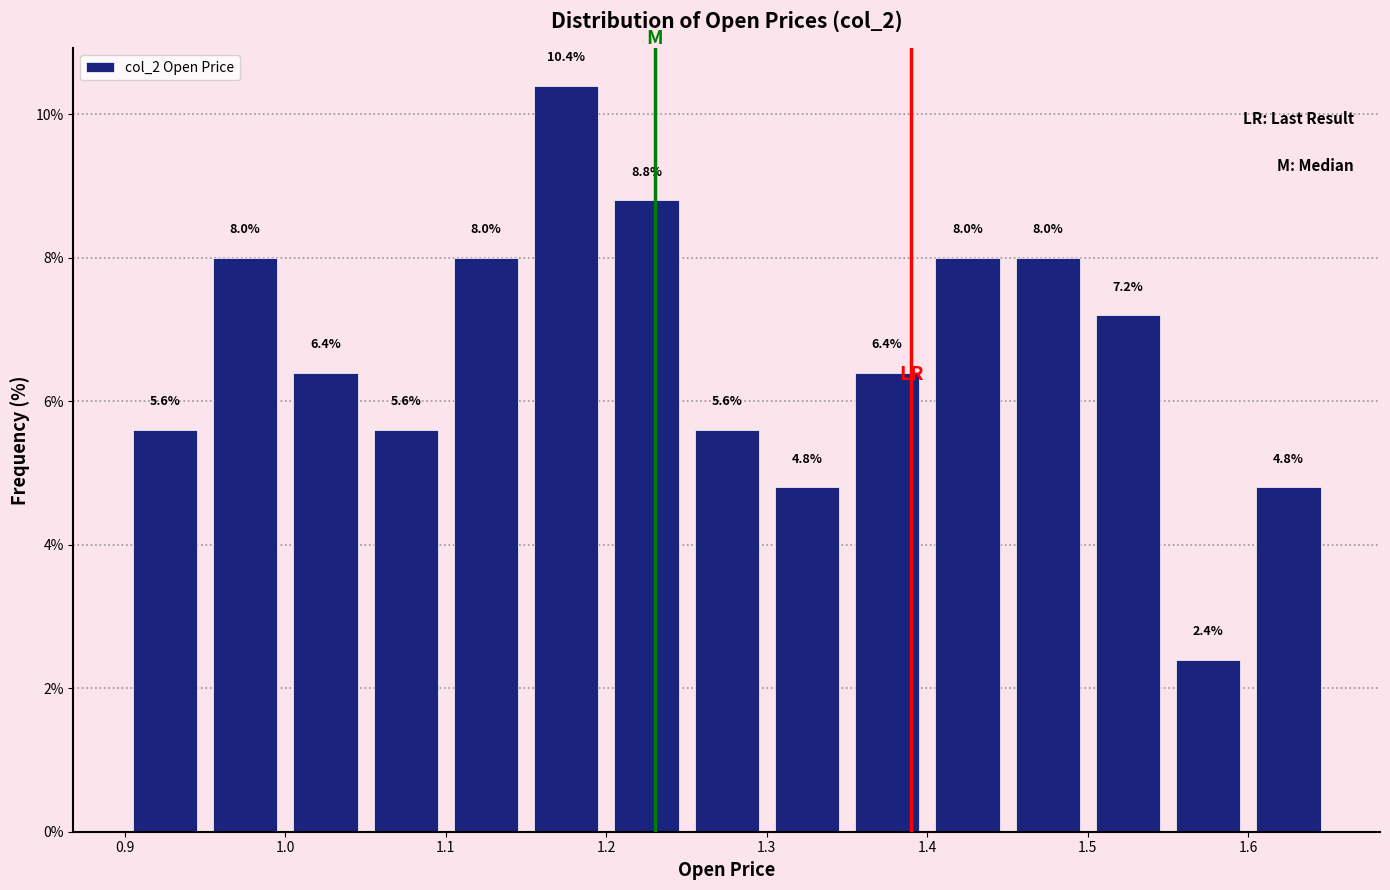

How tall is the bar that spans 1.10 to 1.15 on the x-axis?

8.0